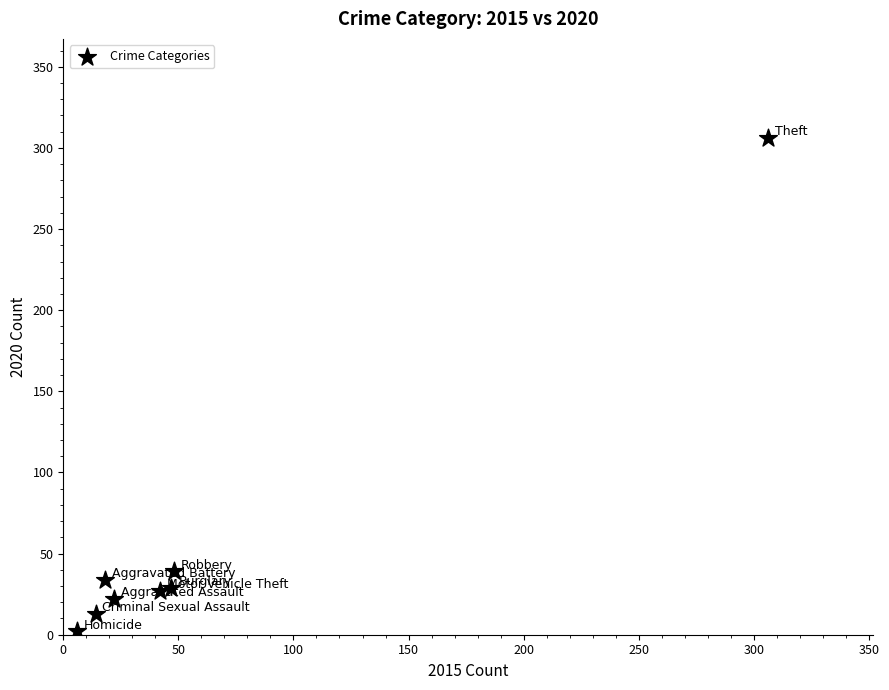

What Y value in the scatter plot is closest to 154?

39